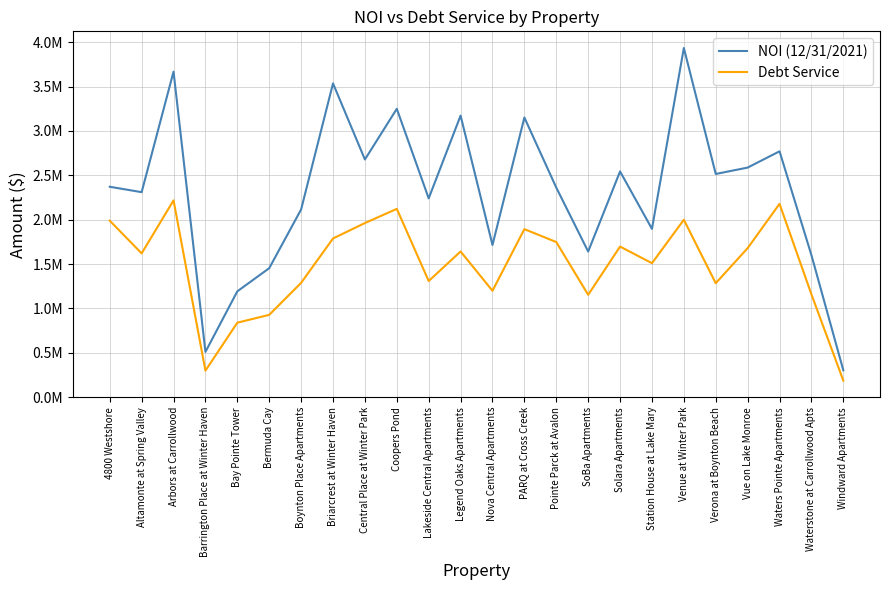

What are all the series names shown in the legend?

NOI (12/31/2021), Debt Service